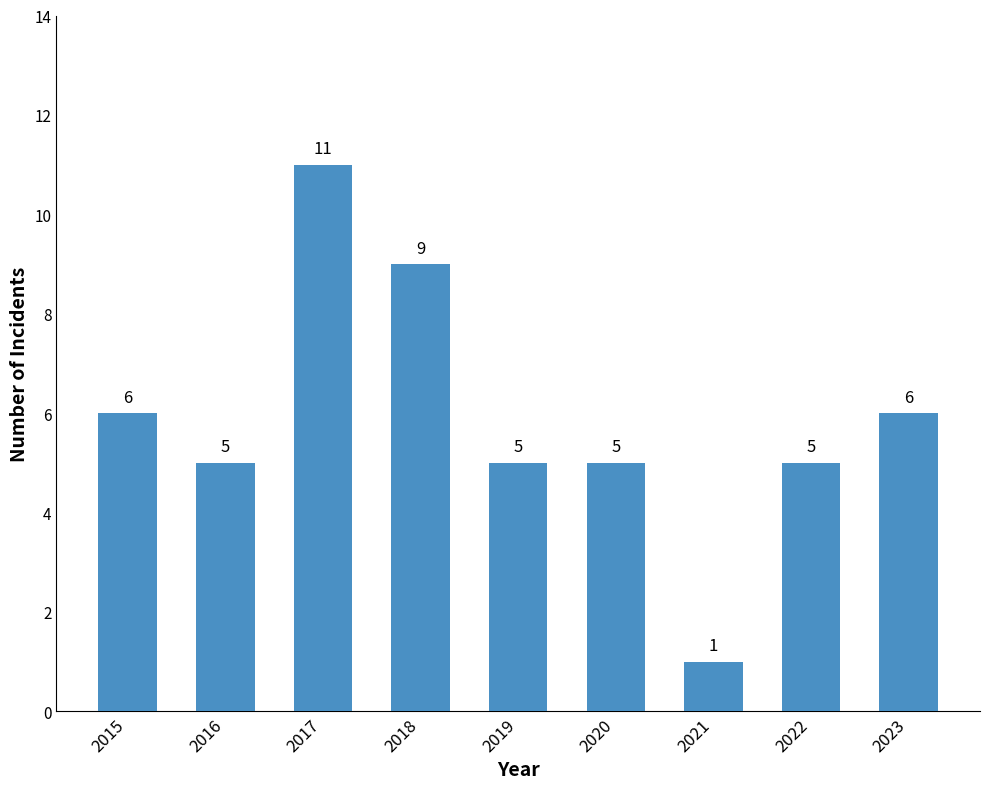

Is it true that the value at 2023 is 3?

False